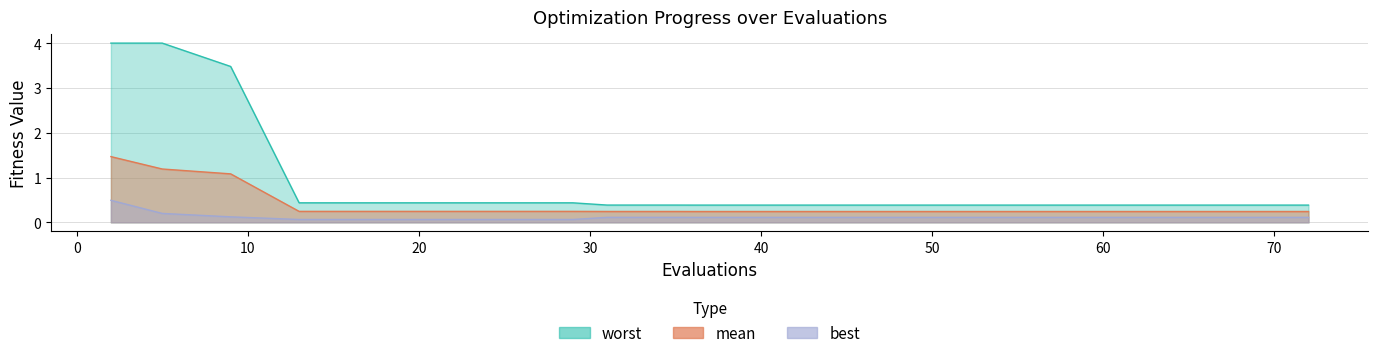

The worst series shows 0.4 at 36. True or false?

True